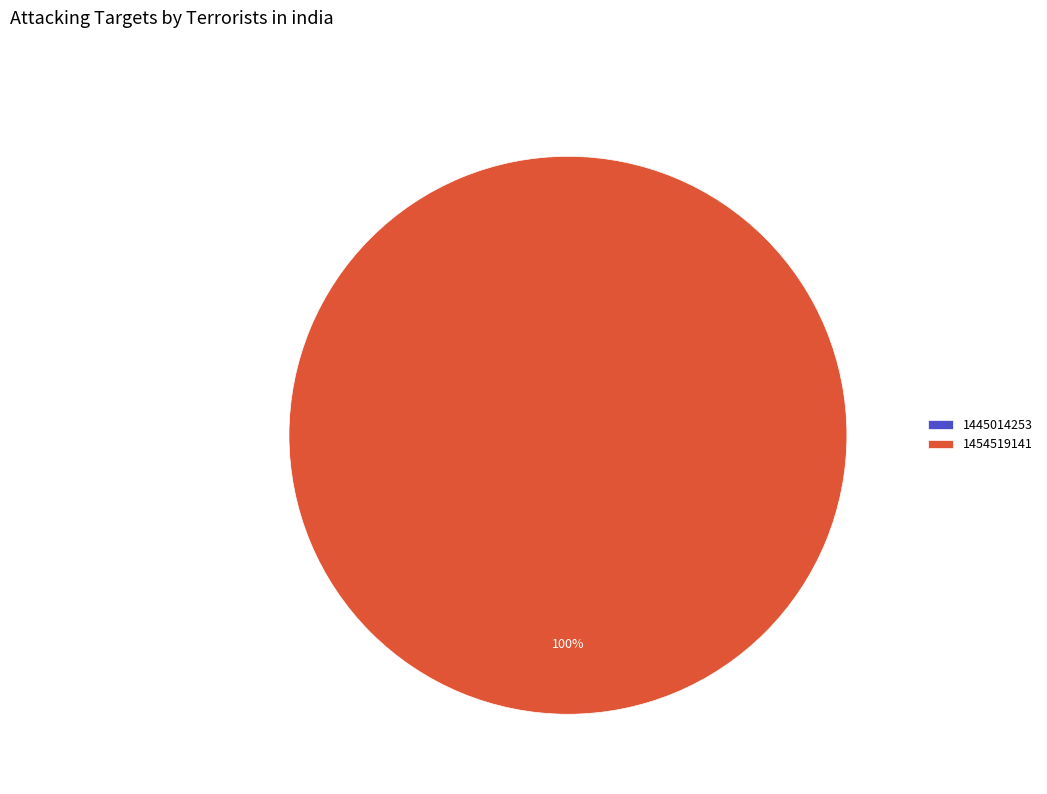

What percentage do 1454519141 and 1445014253 together represent?

100.0%